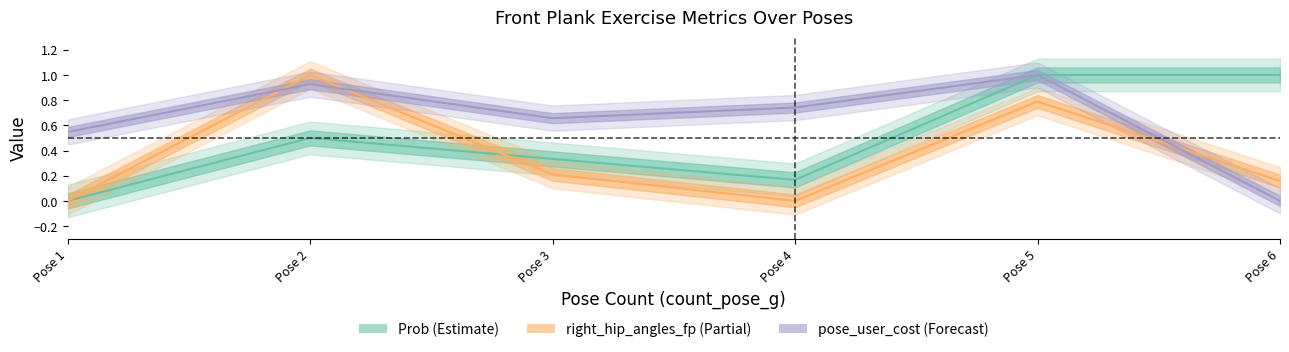

What is the value of the Prob point at the 5th from the left?

1.0